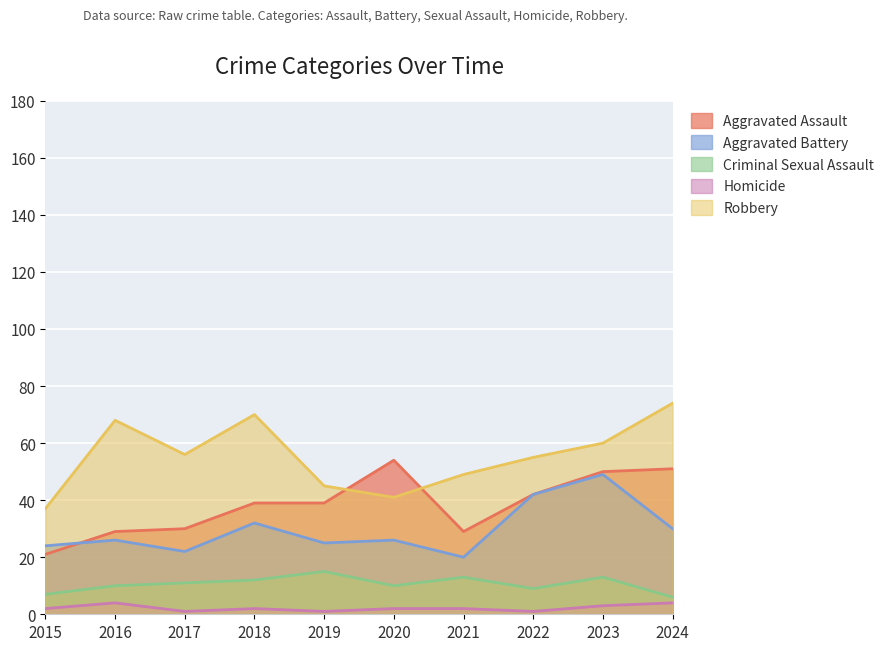

Count the number of data series in this chart.

5